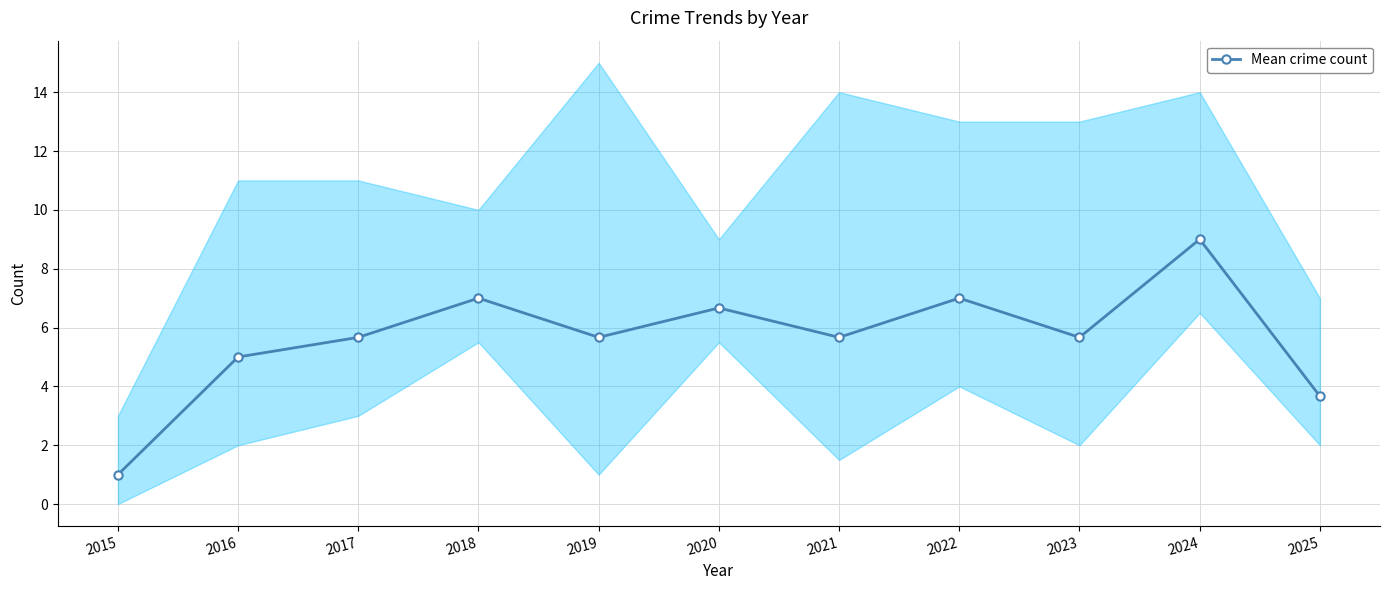

Which has a higher value, 2021 or 2015?

2021